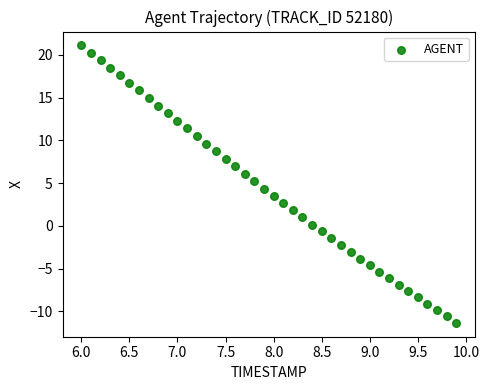

What is the range of X values (max minus min)?

3.9